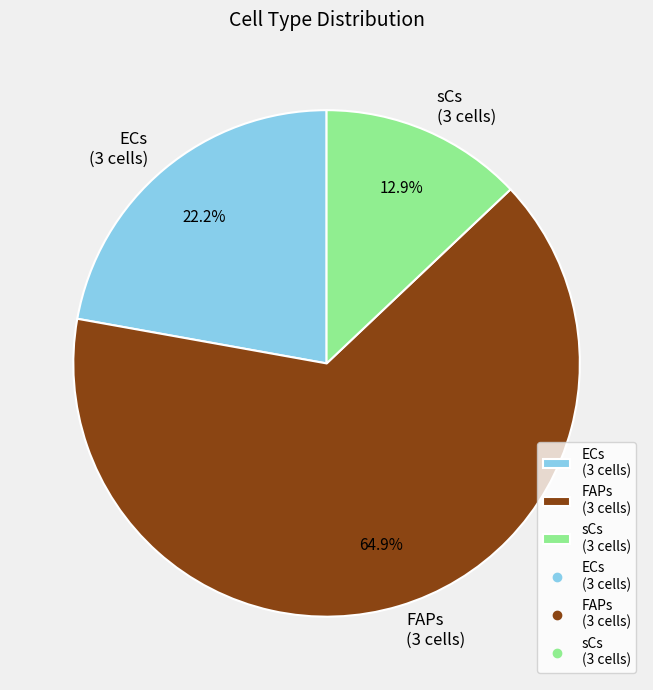

Which category has the smallest portion of the pie?

sCs (3 cells)